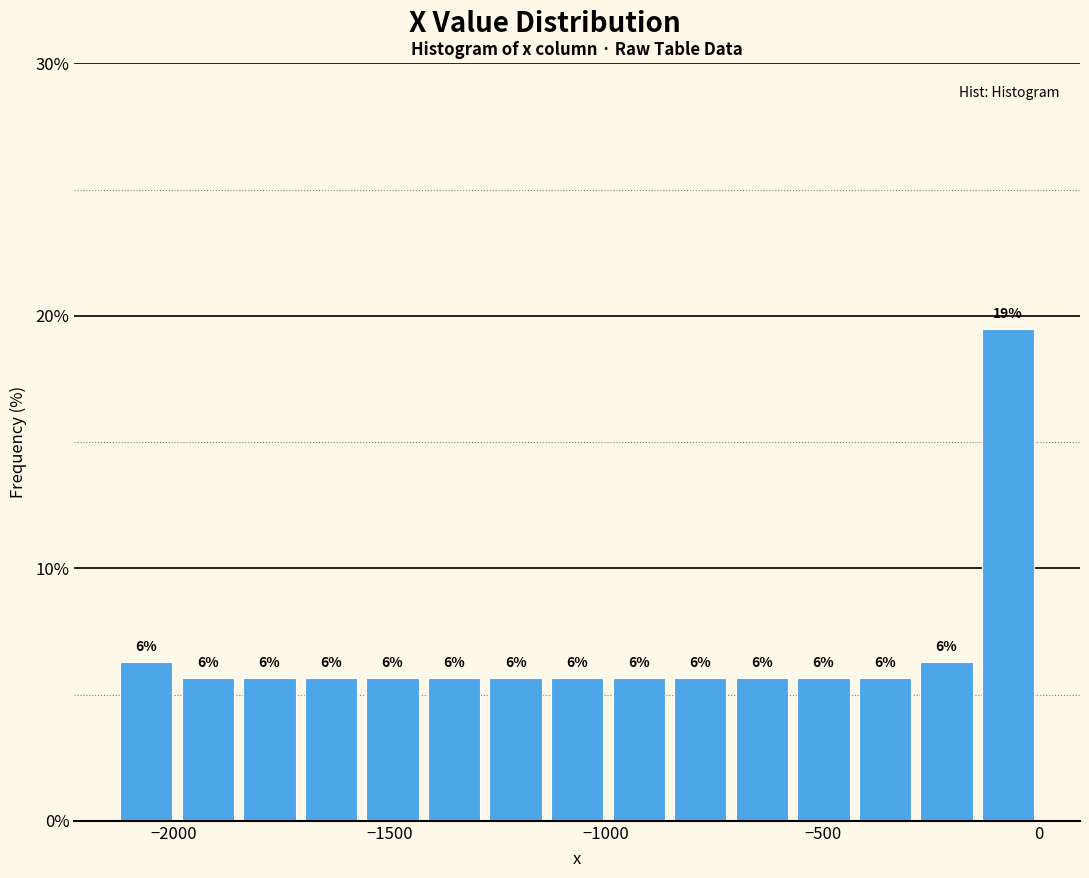

Around what value on the x-axis is the tallest bar? Give the approximate position of its centre, as read against the axis.

-50